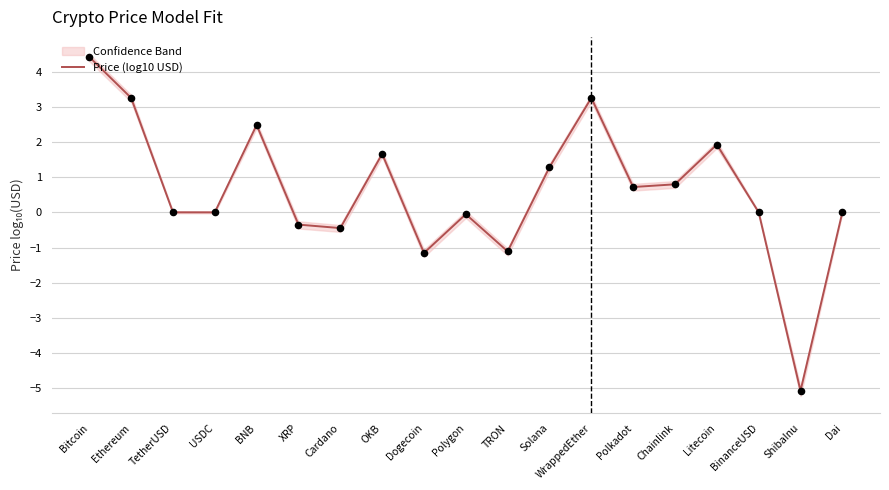

What is the ratio of the value at Litecoin to the value at WrappedEther?

0.6